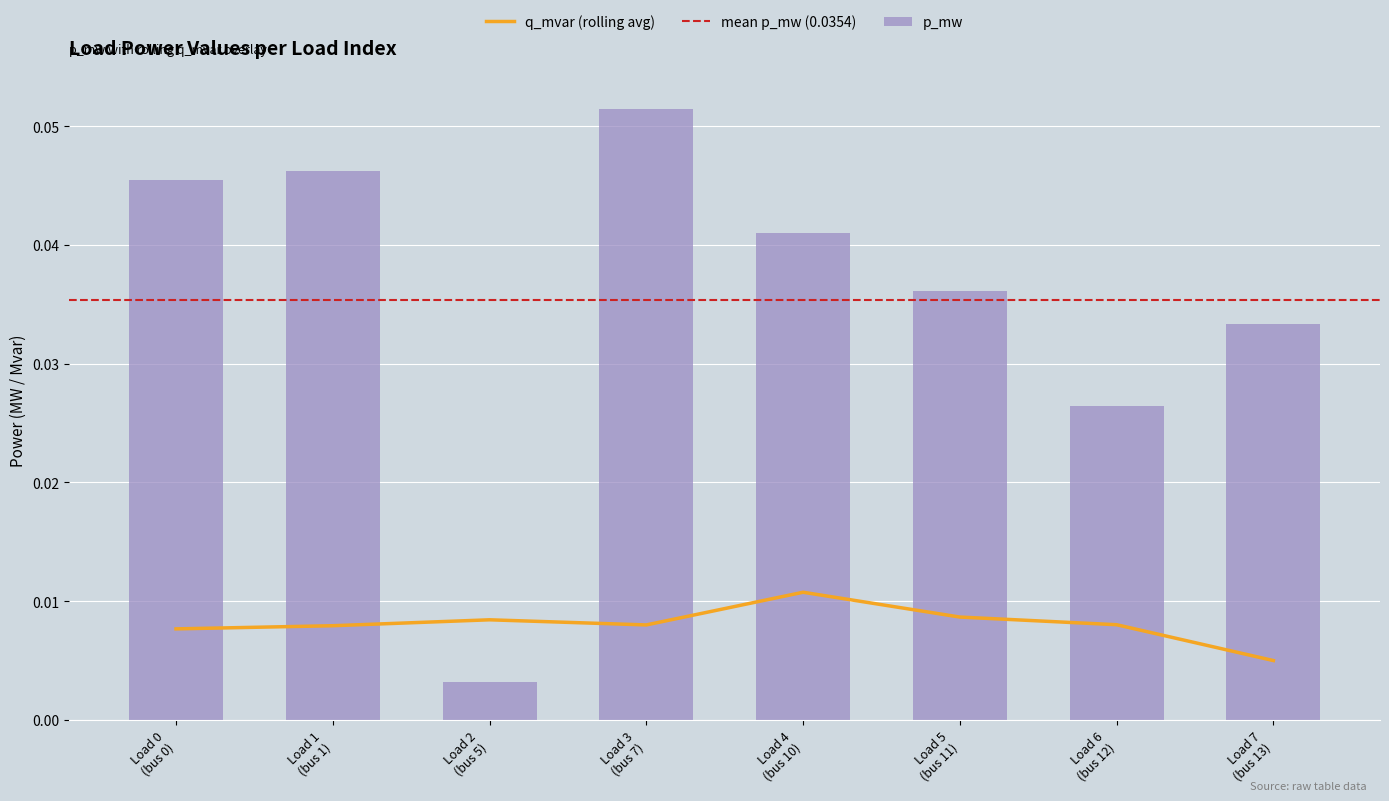

Is it true that the value at Load 7 (bus 13) is 0.0?

True